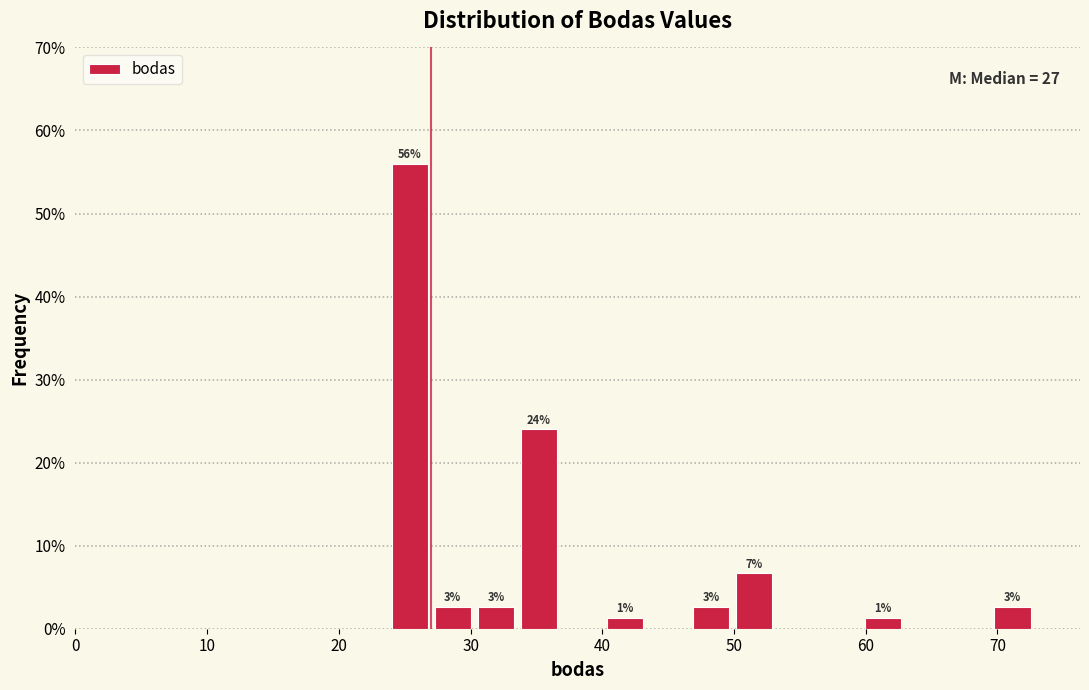

Read against the x-axis, roughly where is the centre of the tallest bar?

25